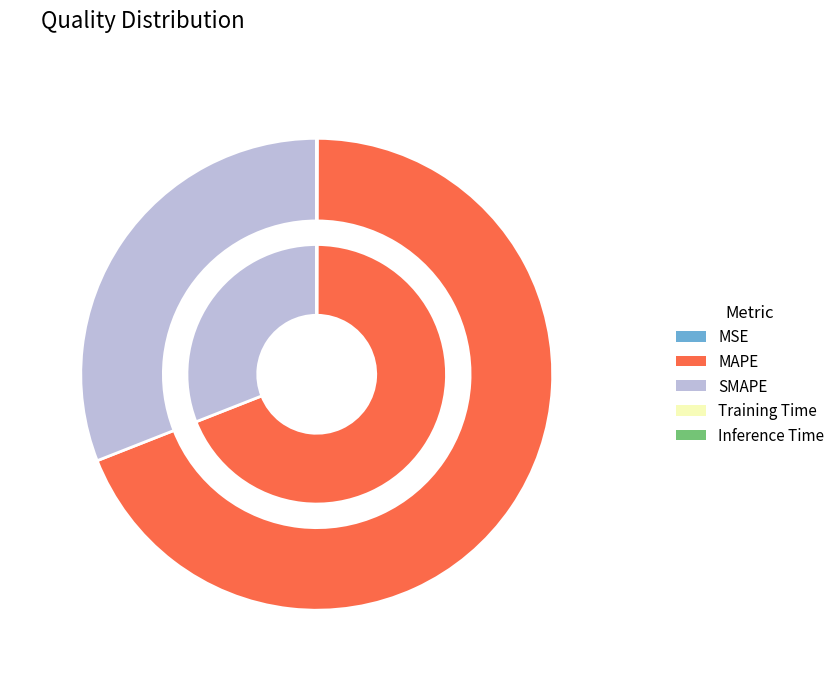

Do SMAPE and MSE together represent more than half of the pie?

No